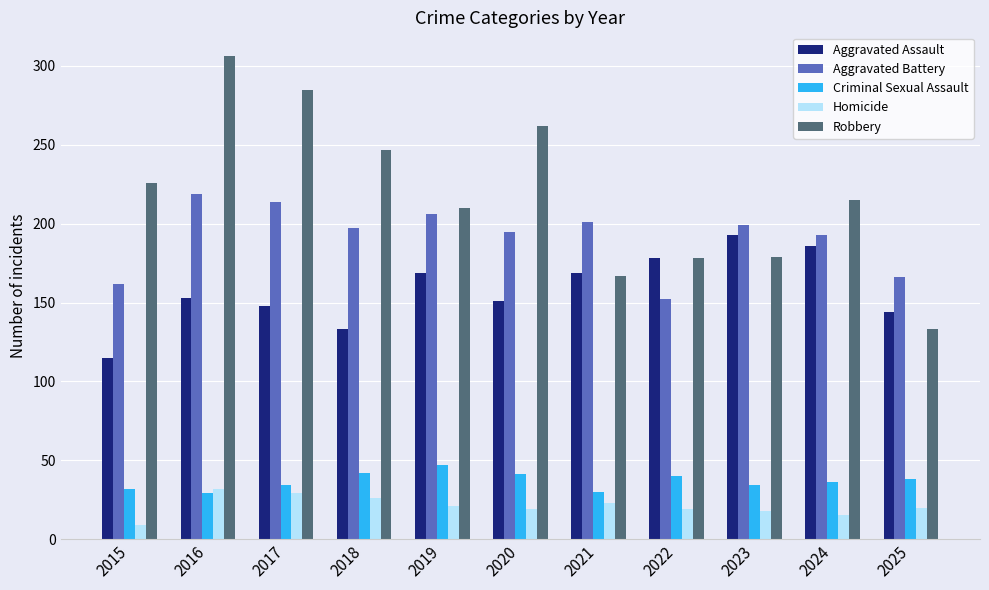

How many bars are there in total?

55